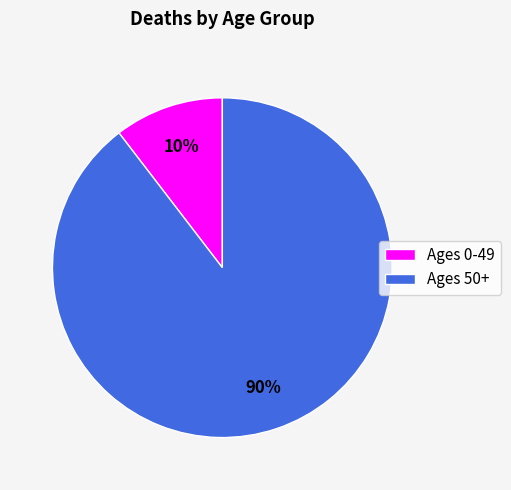

Rank the categories by value from lowest to highest.

Ages 0-49, Ages 50+